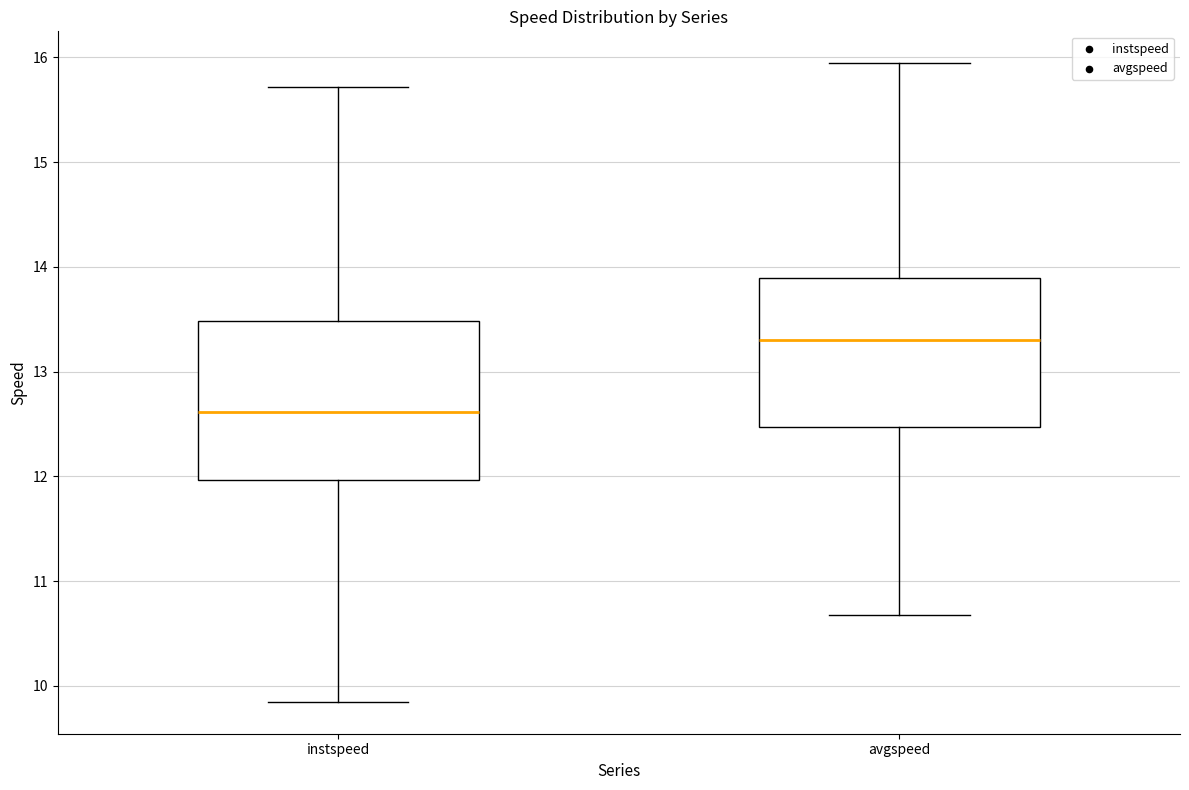

Reading left to right, read every box against the y-axis: the position of its median line, the range the box covers, and the ends of its whiskers. The values are not printed on the chart, so give them approximately, as read against the axis.

instspeed: median 12.6, box 12.0 to 13.5, whiskers 9.8 to 15.7
avgspeed: median 13.3, box 12.5 to 13.9, whiskers 10.7 to 15.9